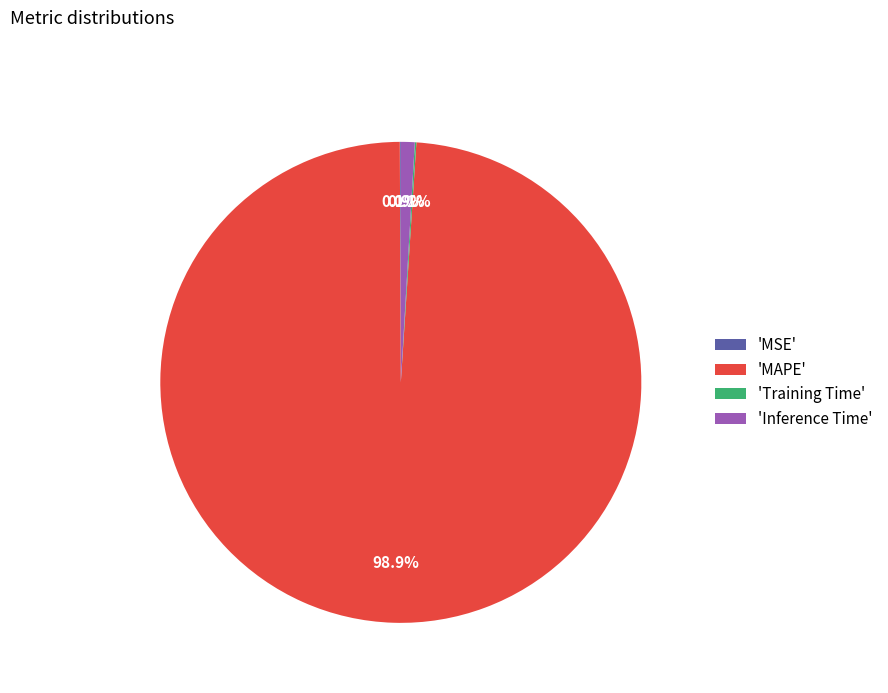

Combined, do 'Inference Time' and 'MAPE' account for over 50%?

Yes